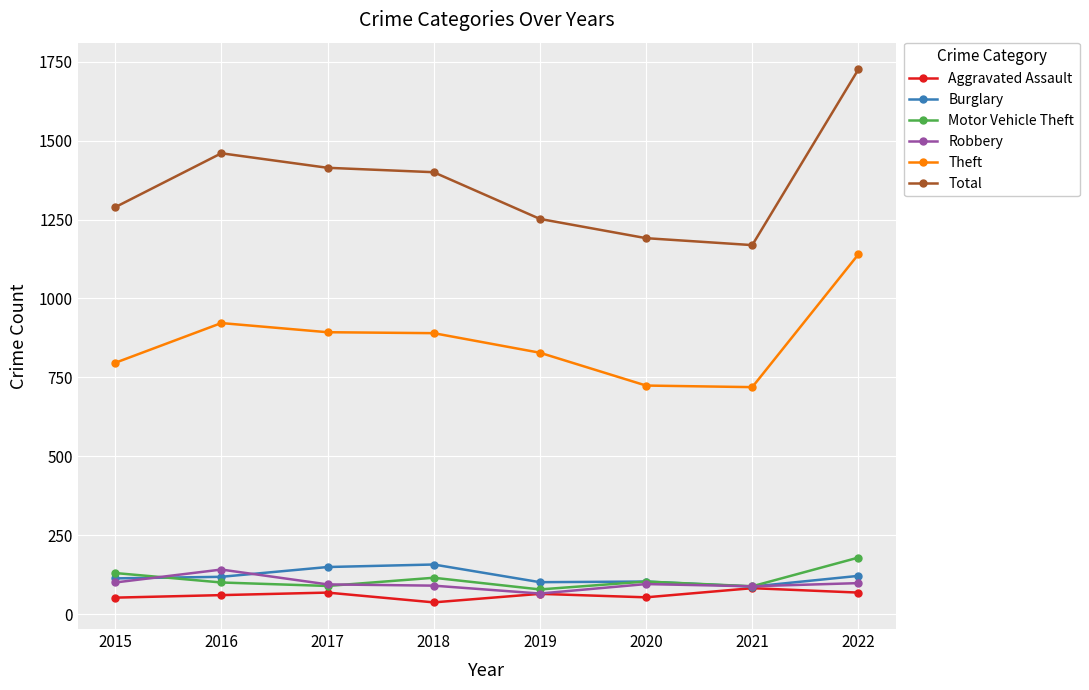

Which series changed the most between 2020 and 2022?

Total